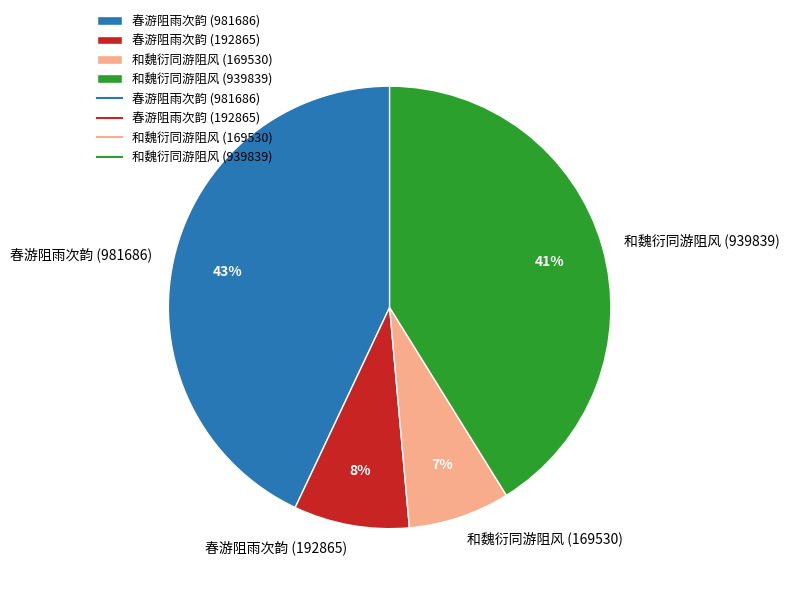

Count the number of slices in the pie.

4